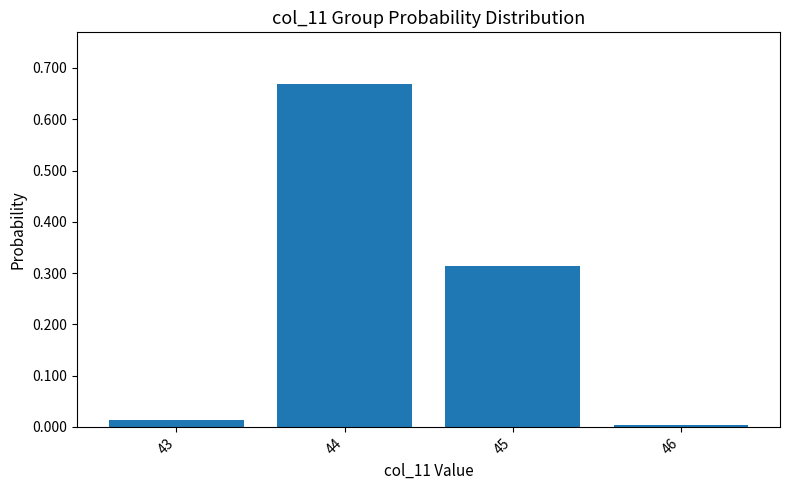

Is it true that the value at 43 is 0.0?

True